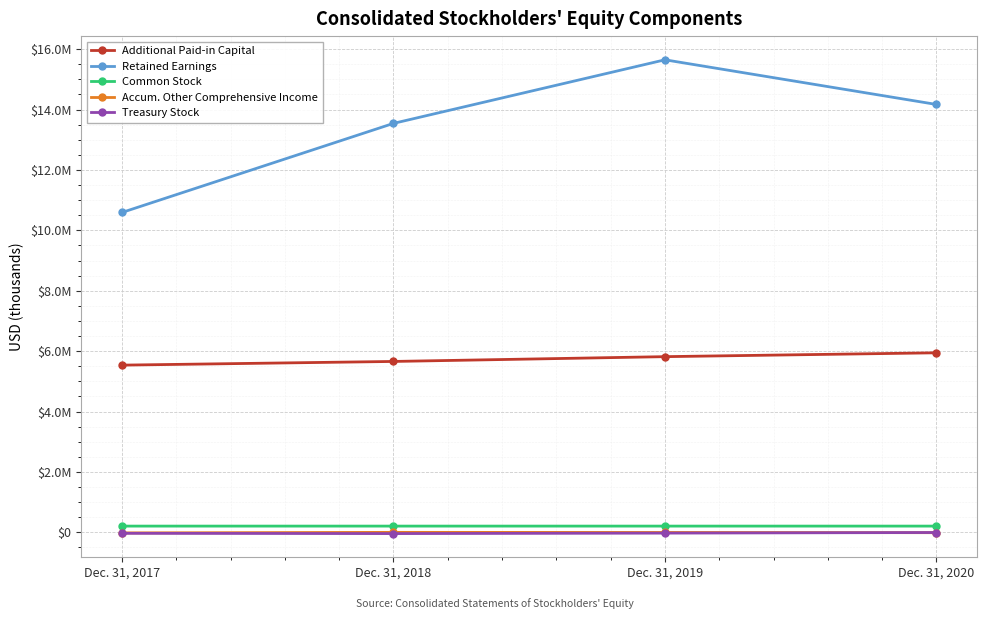

Is it true that Common Stock equals 50447 at Dec. 31, 2017?

False